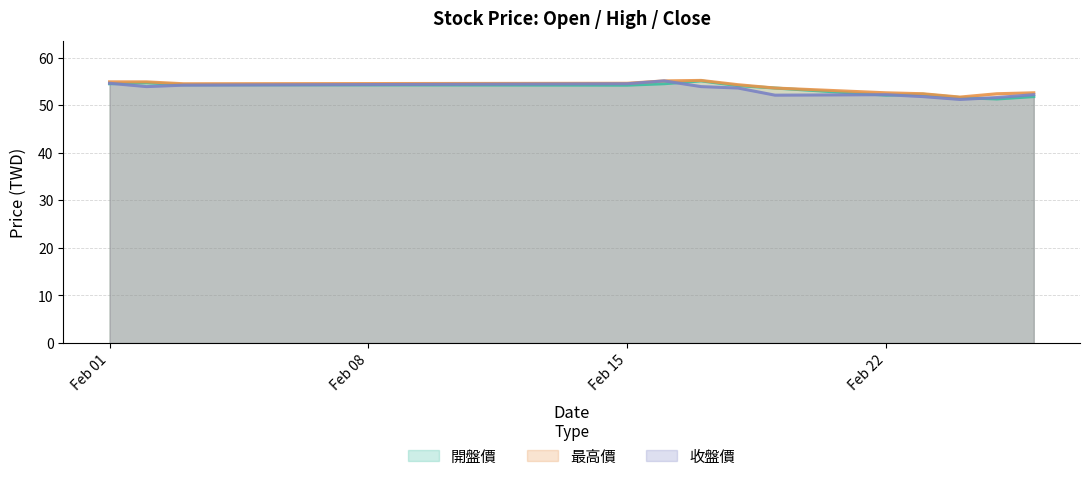

What are all the series names shown in the legend?

開盤價, 最高價, 收盤價